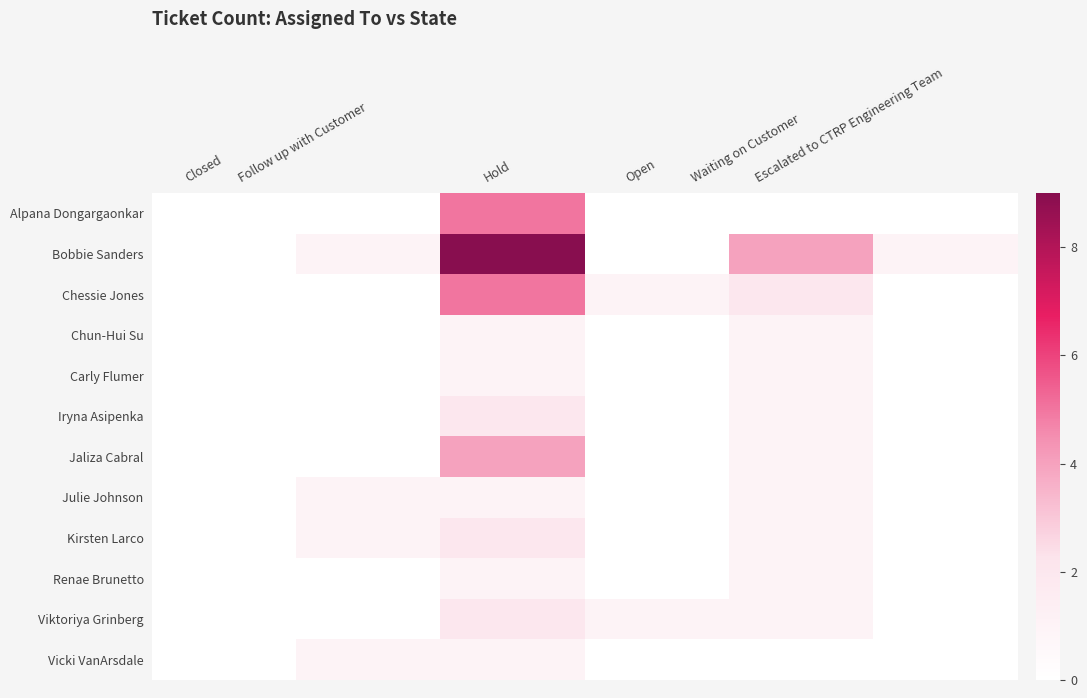

Which series has the largest total across all categories?

Bobbie Sanders